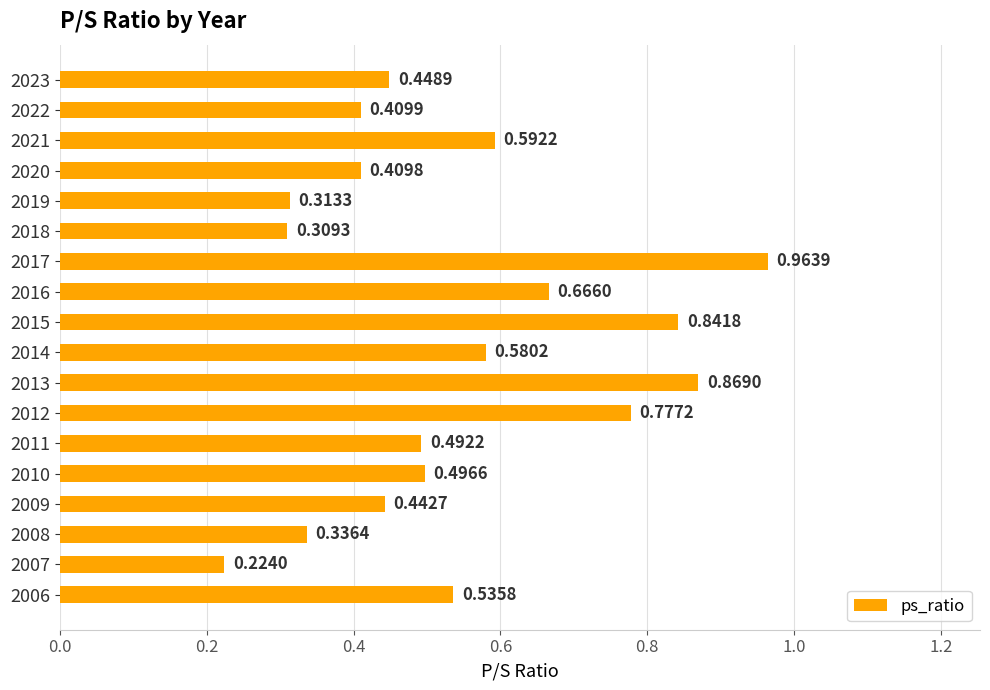

Between 2011 and 2007, which is larger?

2011